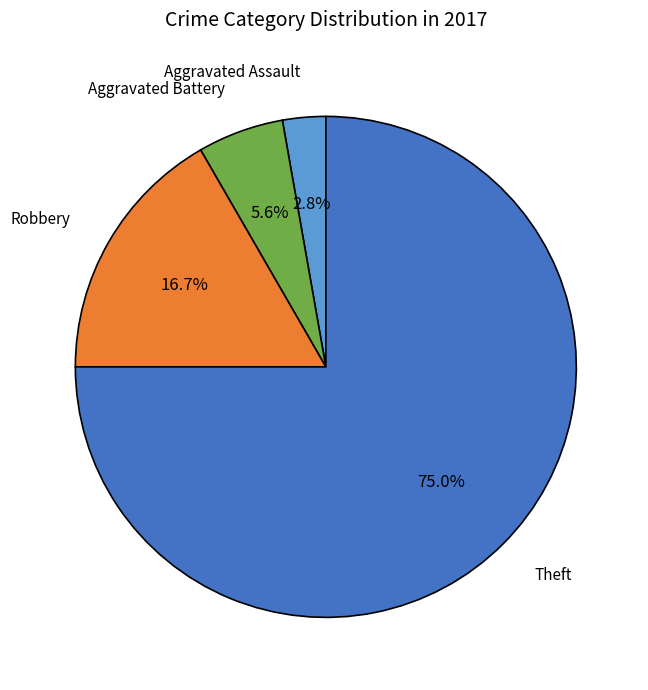

Is there any slice that represents more than half of the pie?

Yes